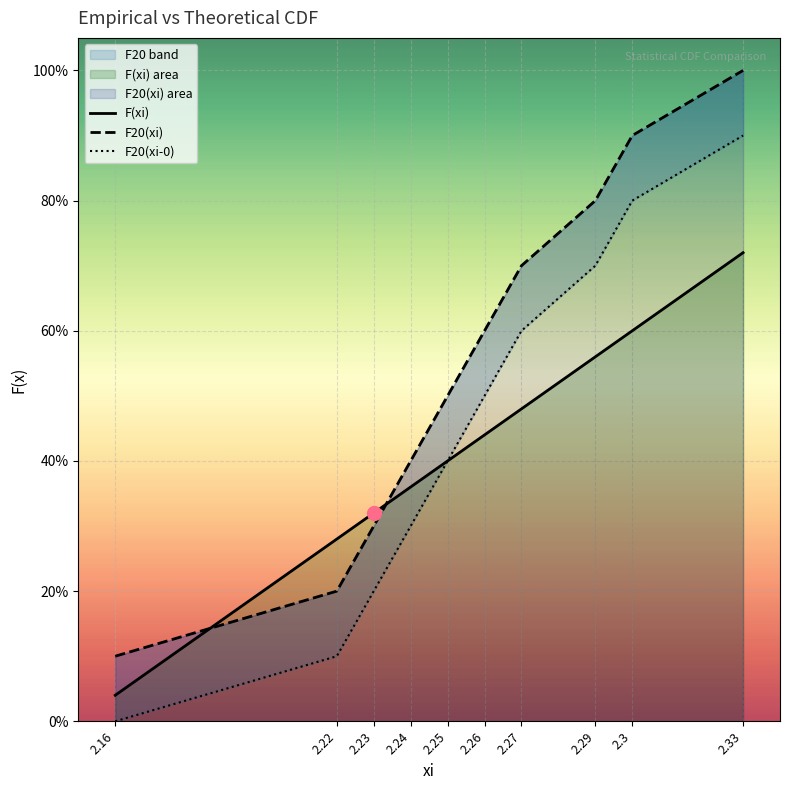

True or false: F20(xi-0) and F(xi) intersect in this chart.

False